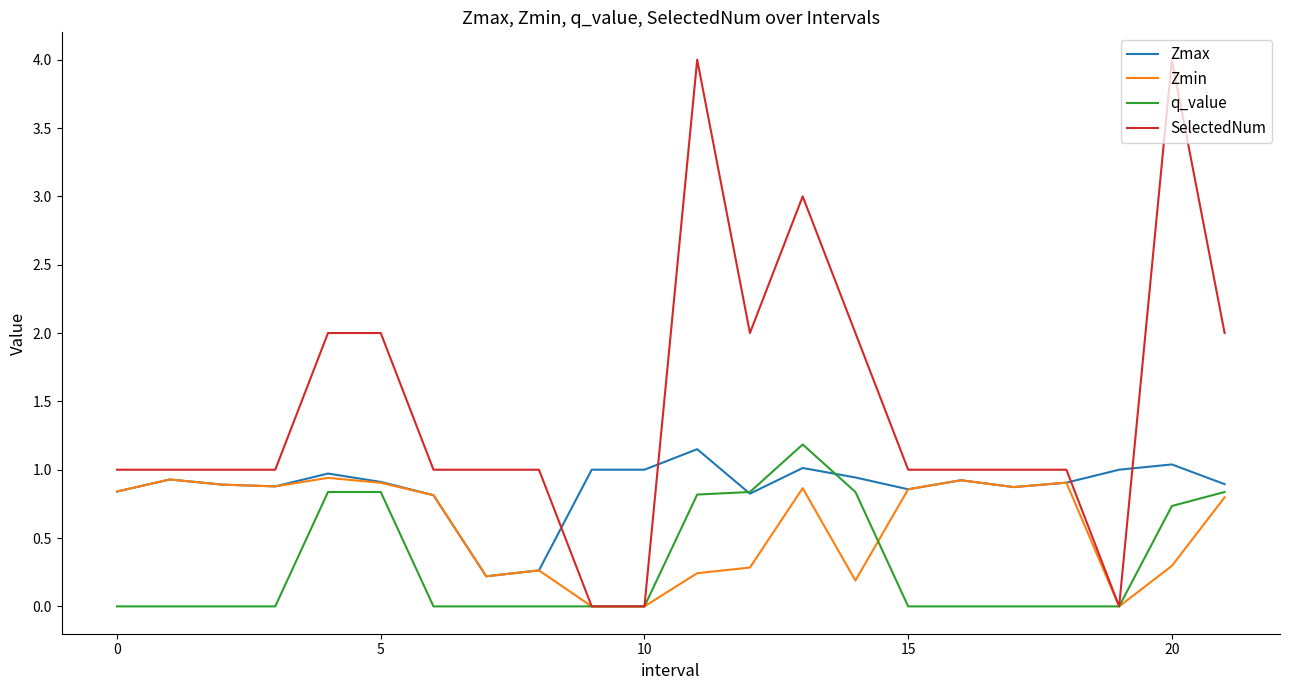

Which series has the largest total across all categories?

SelectedNum